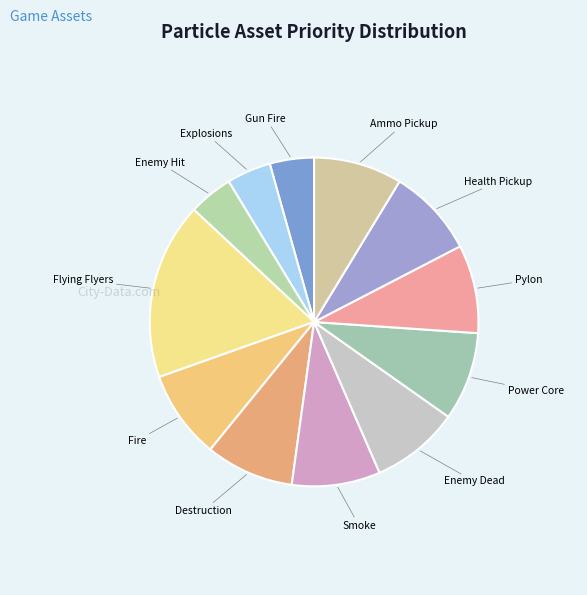

Between Enemy Hit and Enemy Dead, which is larger?

Enemy Dead